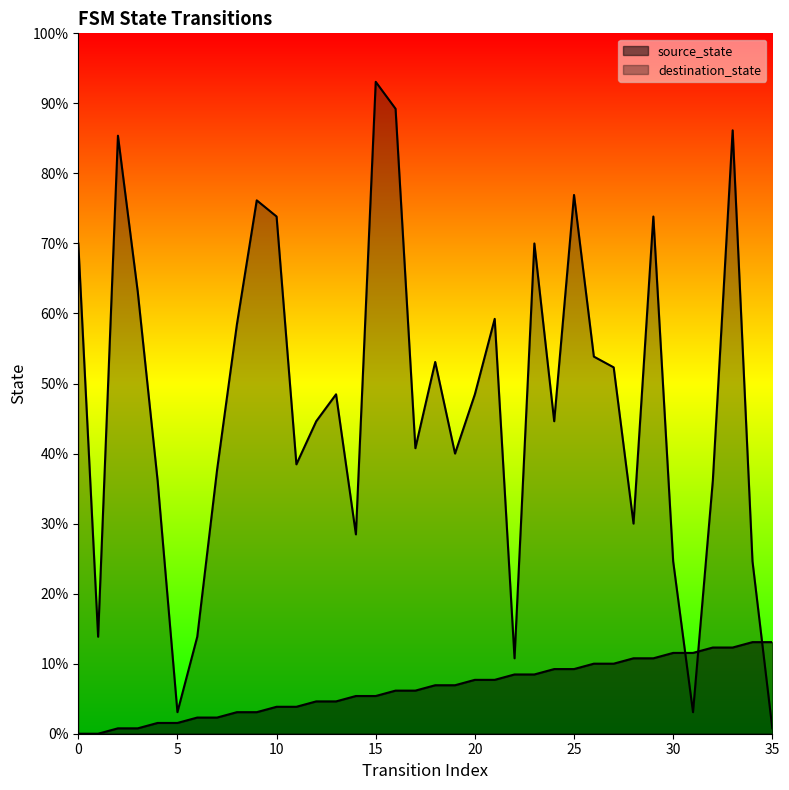

Rank the series by their average value, from highest to lowest.

destination_state, source_state